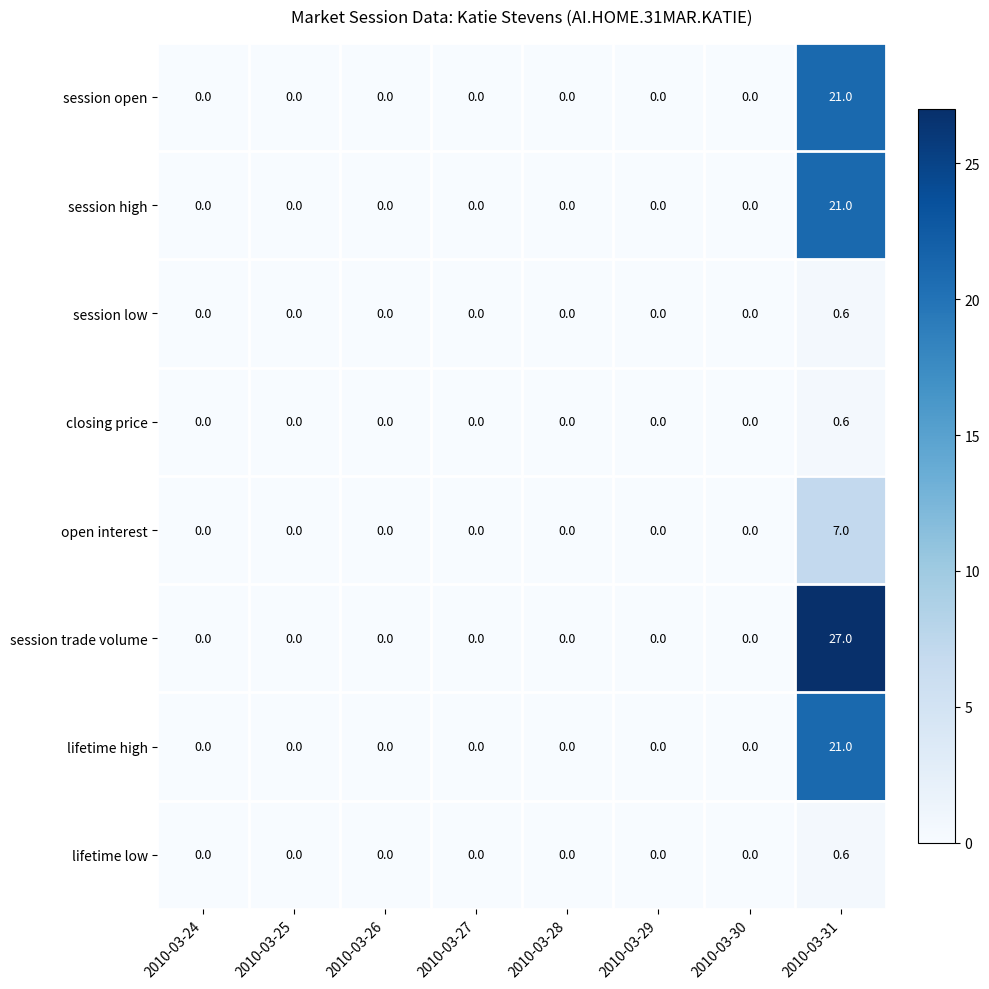

True or false: lifetime high has a value of 11.5 at 2010-03-24.

False